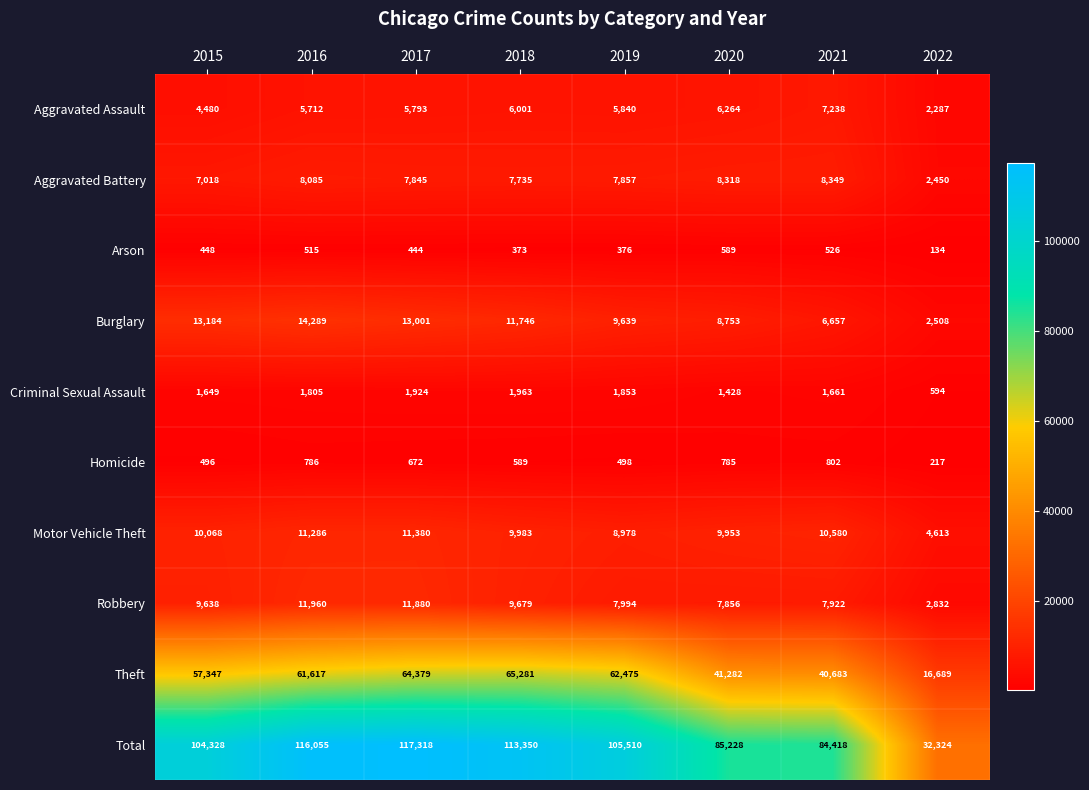

What is the highest value of the Robbery series?

11960